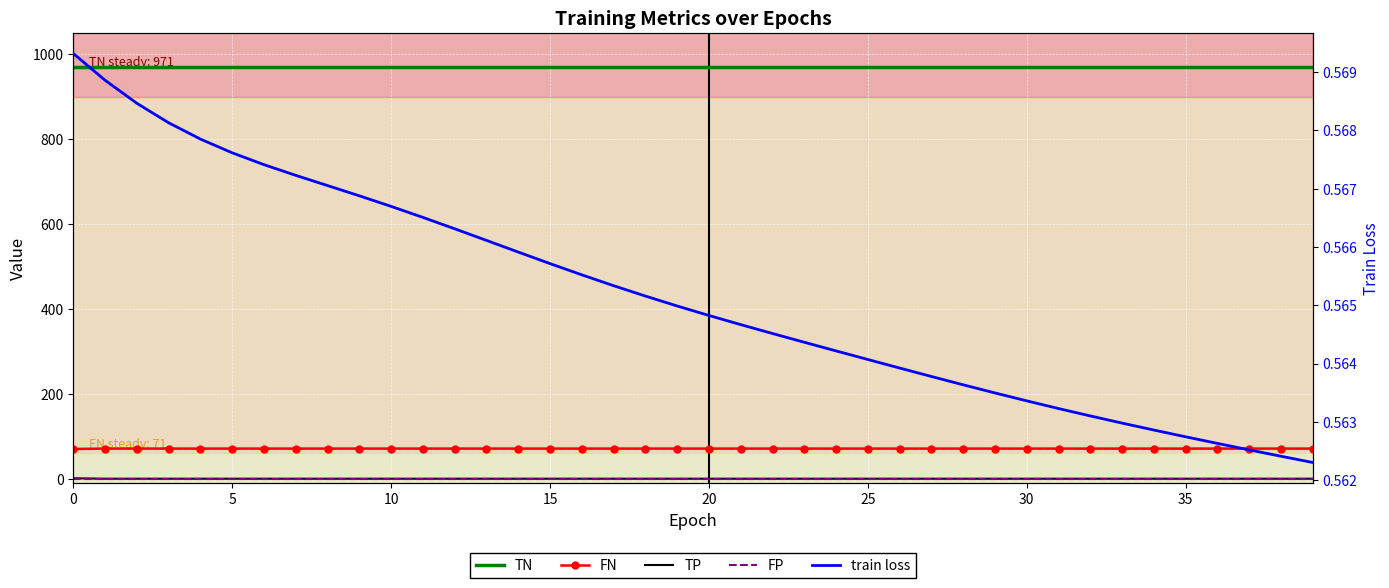

At which label does FN reach its peak?

5